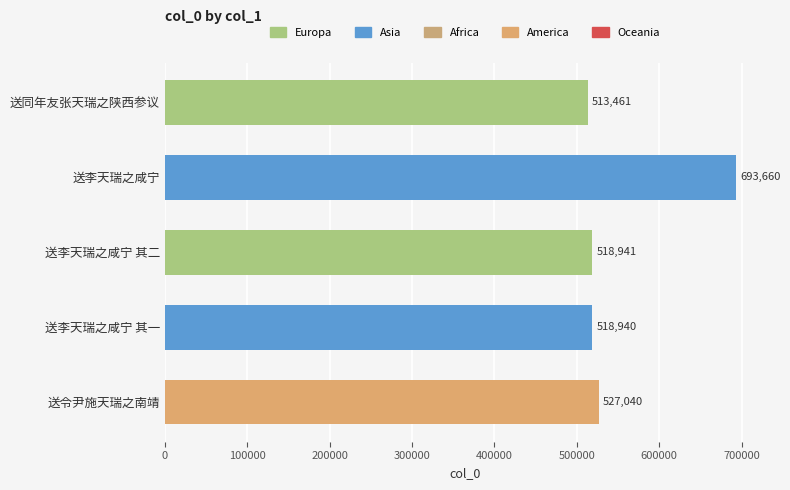

True or false: the data shows 513461 at 送同年友张天瑞之陕西参议.

True